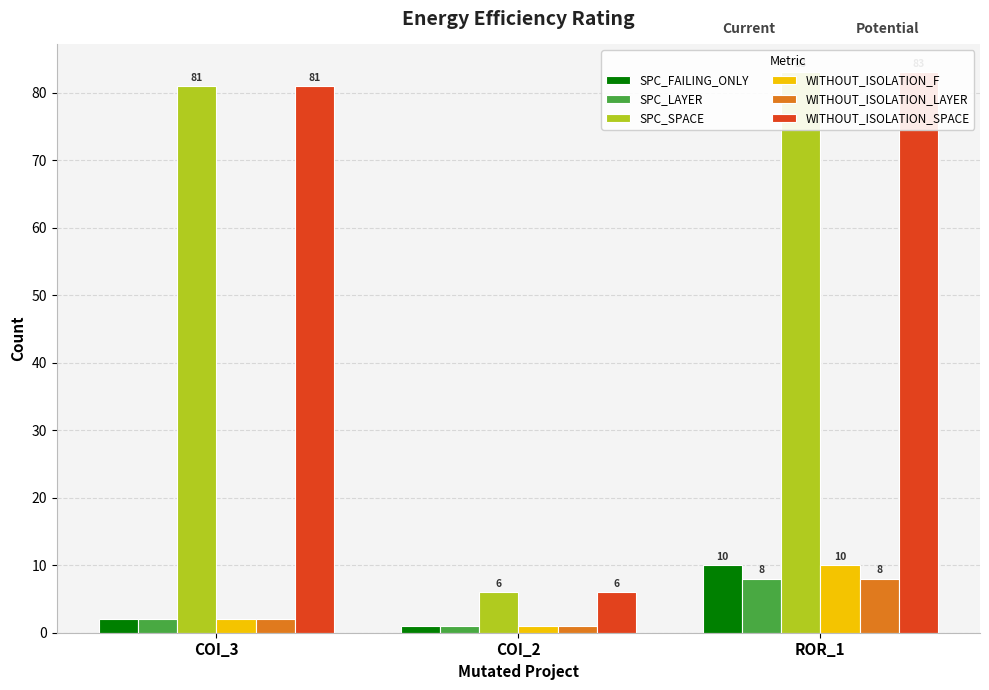

What is the label of the 2nd bar from the left?

COI_2